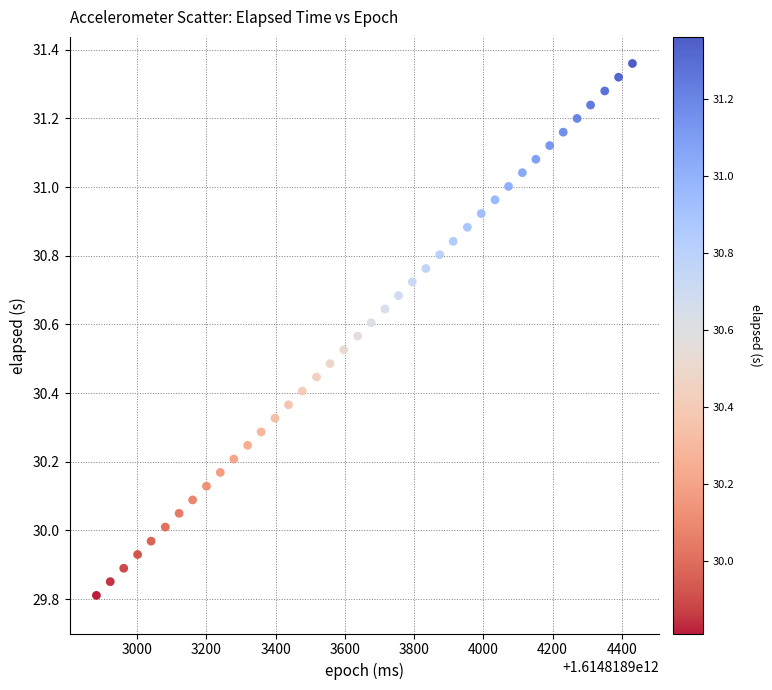

What is the range of X values (max minus min)?

1549.0